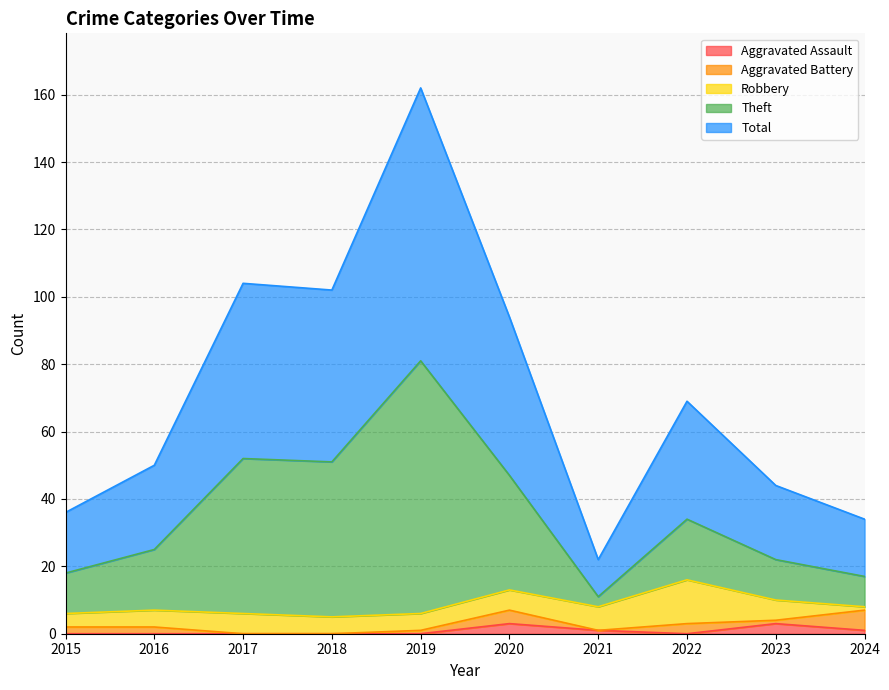

True or false: Theft and Aggravated Assault cross at least once.

False